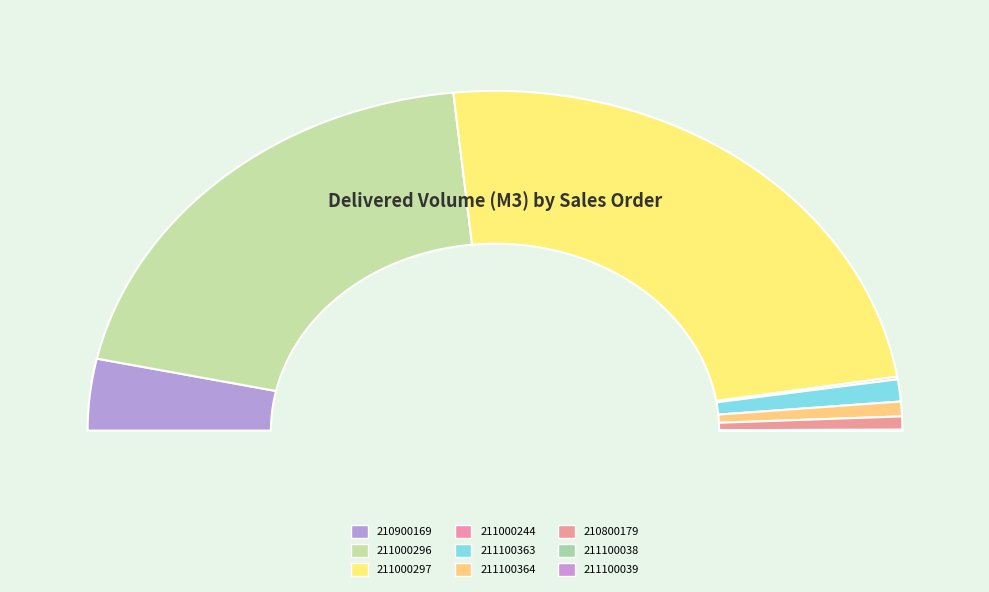

What is the total percentage of SO03-IDM210800179 and SO08-IDM211100039?

1.3%